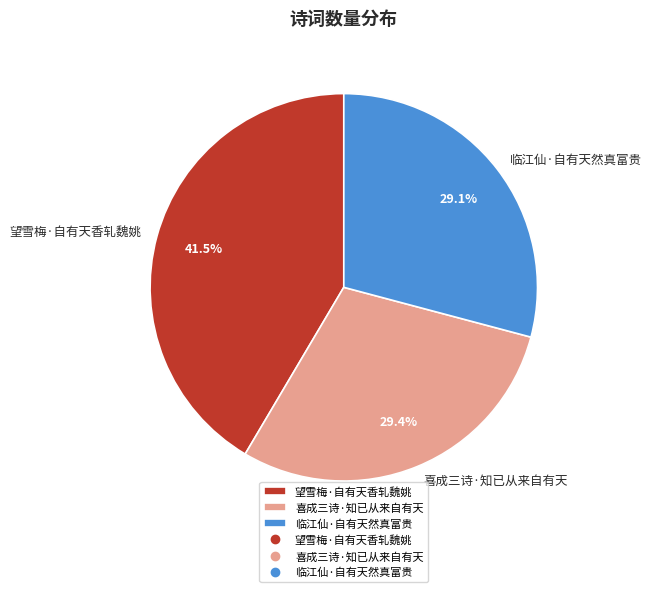

Approximately how many times larger is the value at 望雪梅·自有天香轧魏姚 compared to 喜成三诗·知已从来自有天?

1.4